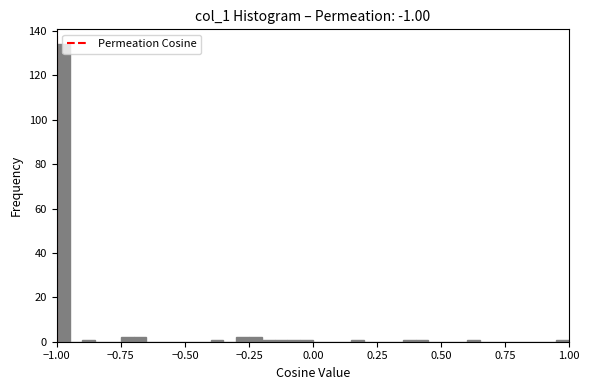

Read against the x-axis, roughly where is the centre of the tallest bar?

-0.95